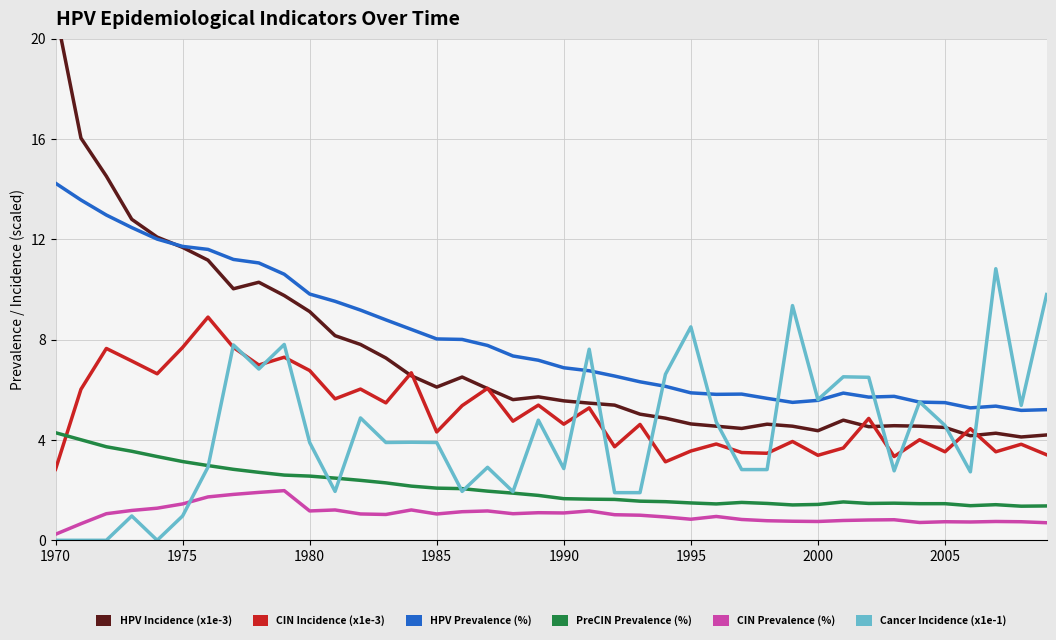

What is the sum of all HPV Prevalence (%) values?

321.8